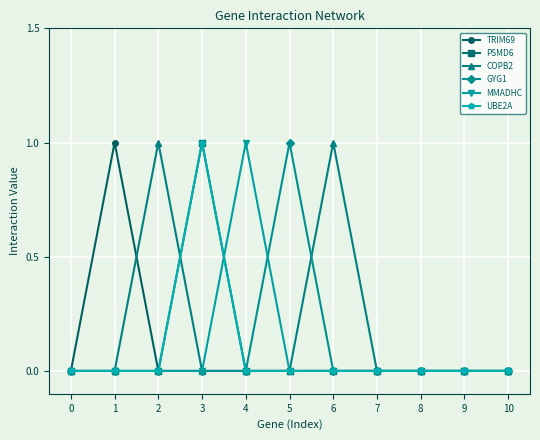

At 5, list the series in order from largest to smallest.

GYG1, TRIM69, PSMD6, COPB2, MMADHC, UBE2A